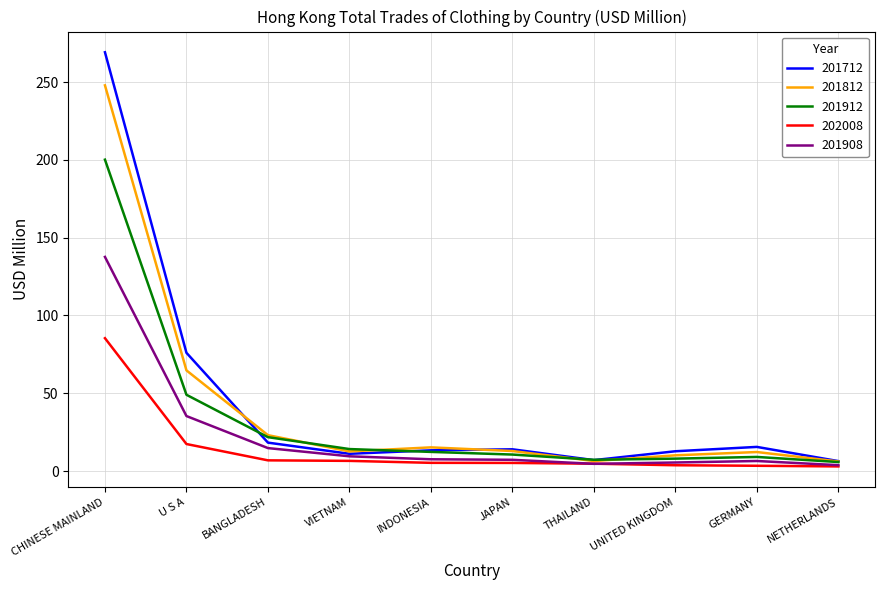

Is the value of 201908 at BANGLADESH greater than the value of 202008 at VIETNAM?

Yes